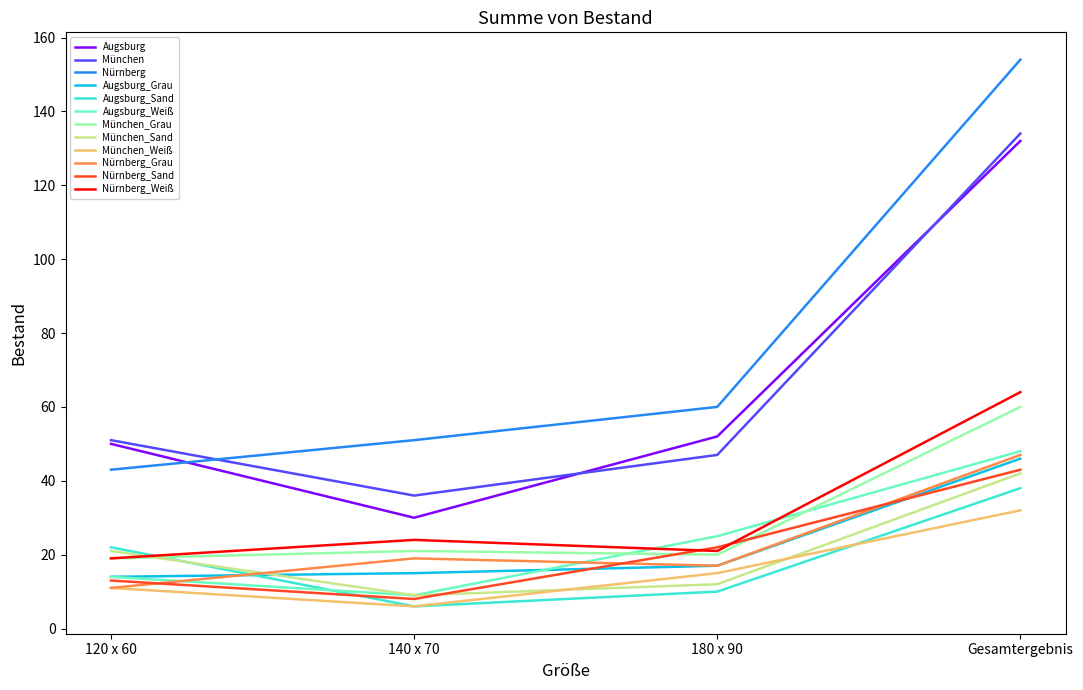

At which category is the sum across all series the highest?

Gesamtergebnis